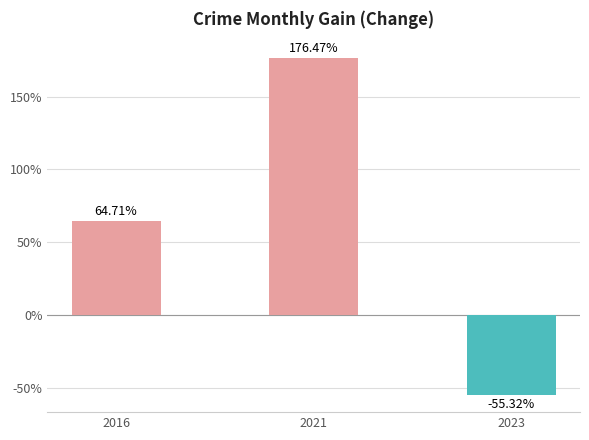

Reading left to right, extract all data points from this chart.

2016=64.7	2021=176.5	2023=-55.3